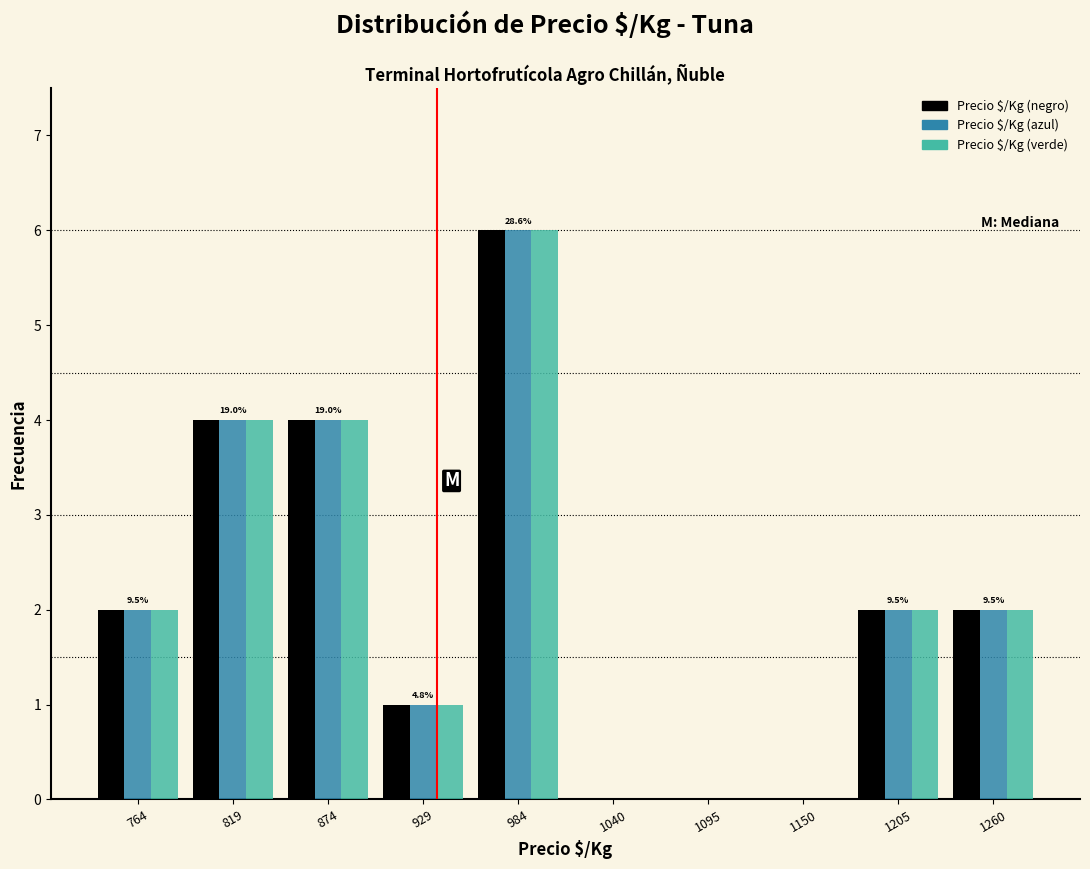

In the Precio $/Kg (azul) series, which range on the x-axis has the tallest bar?

960 to 1010